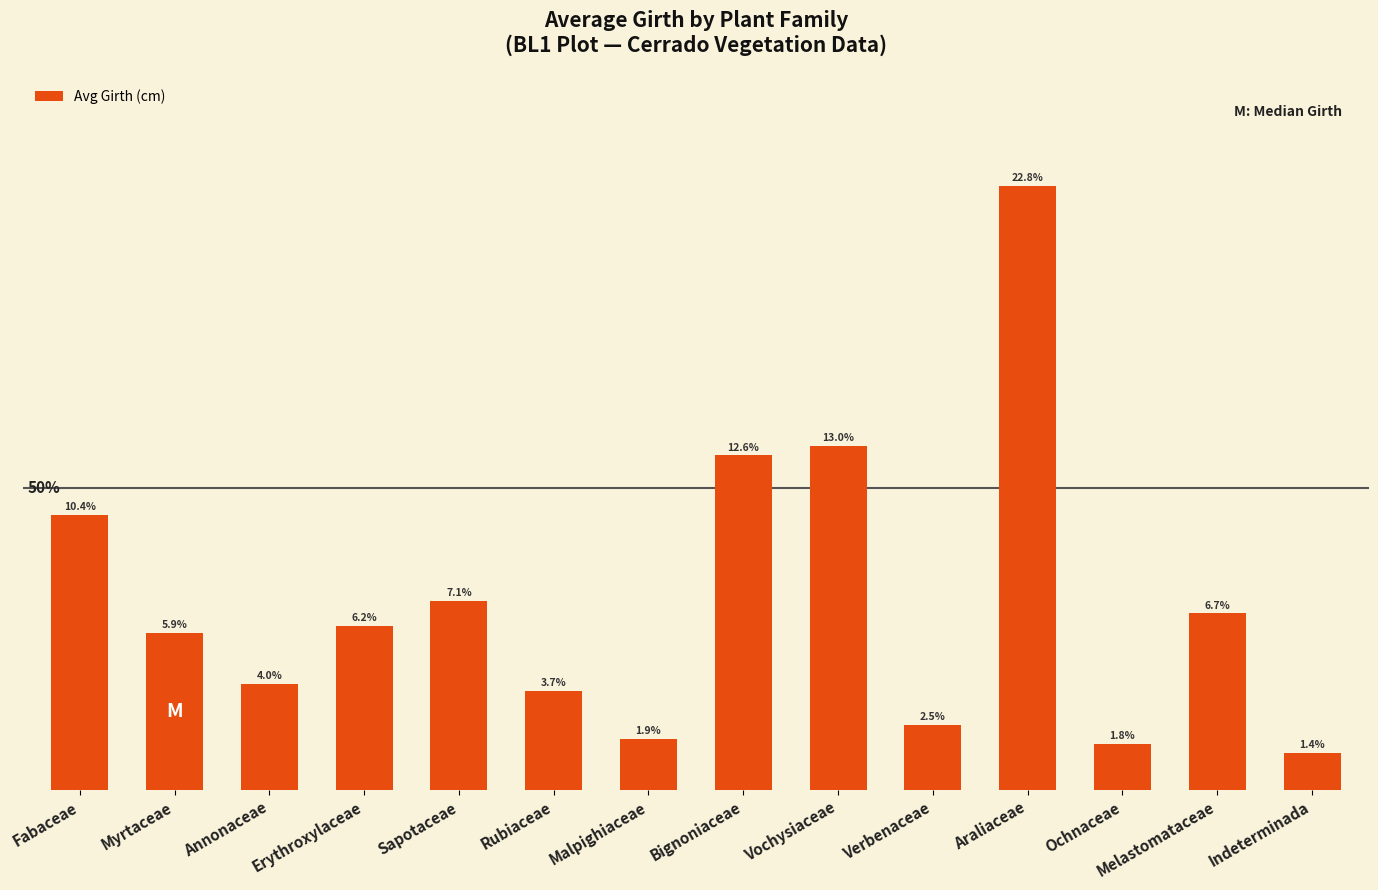

What is the label of the 5th bar from the right?

Verbenaceae